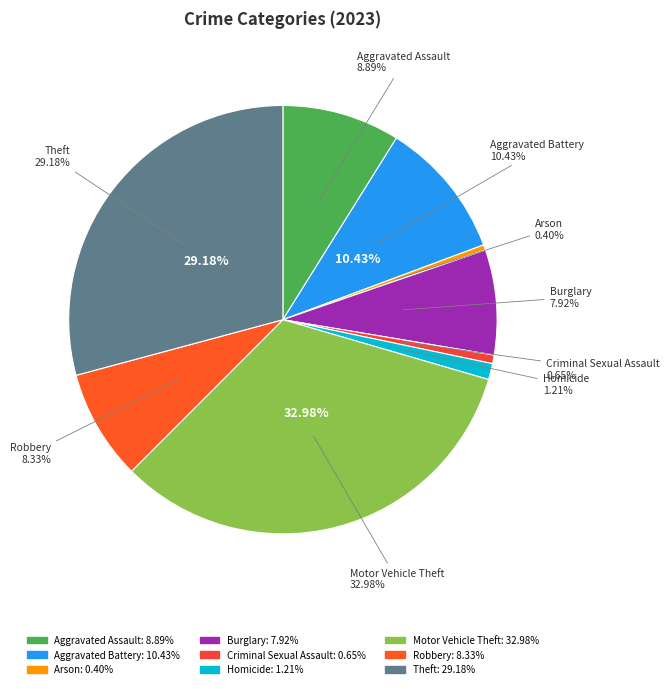

Rank the categories by value from lowest to highest.

Arson, Criminal Sexual Assault, Homicide, Burglary, Robbery, Aggravated Assault, Aggravated Battery, Theft, Motor Vehicle Theft